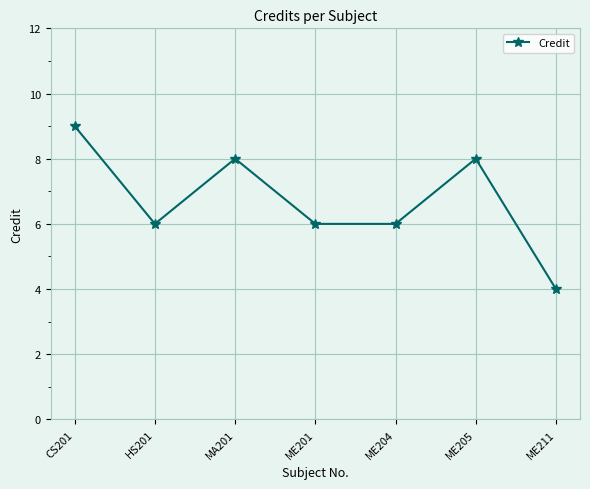

What is the change in value from HS201 to ME211?

-2